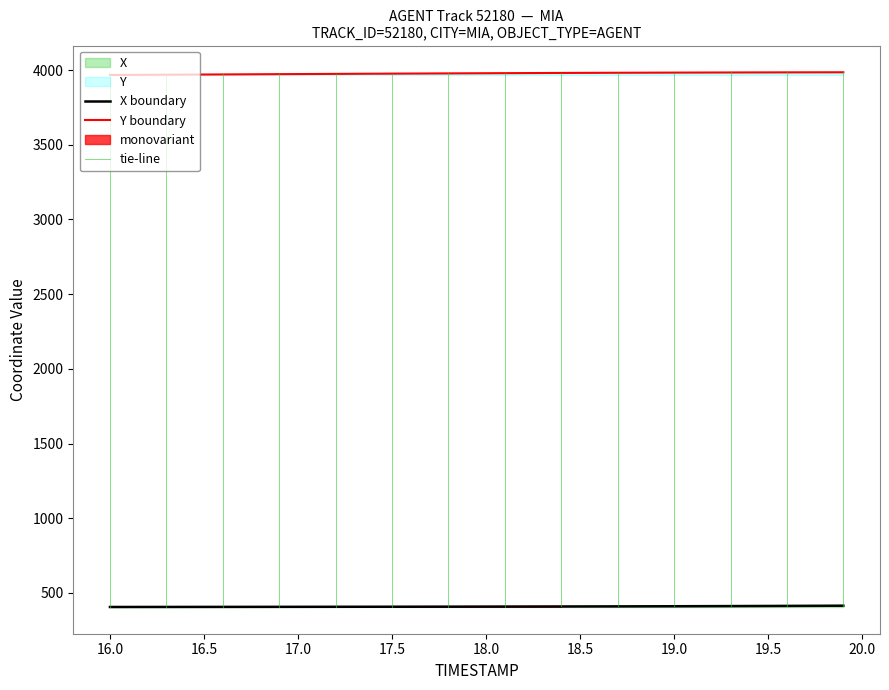

True or false: Y and X intersect in this chart.

False